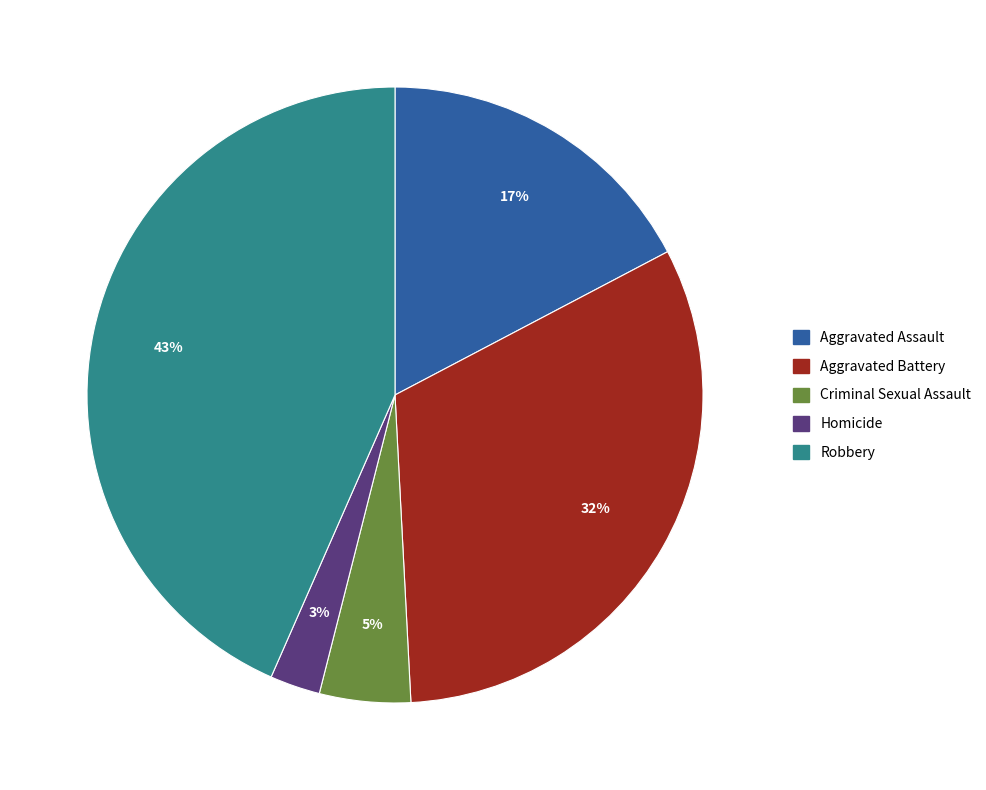

What is the smallest slice in the pie chart?

Homicide